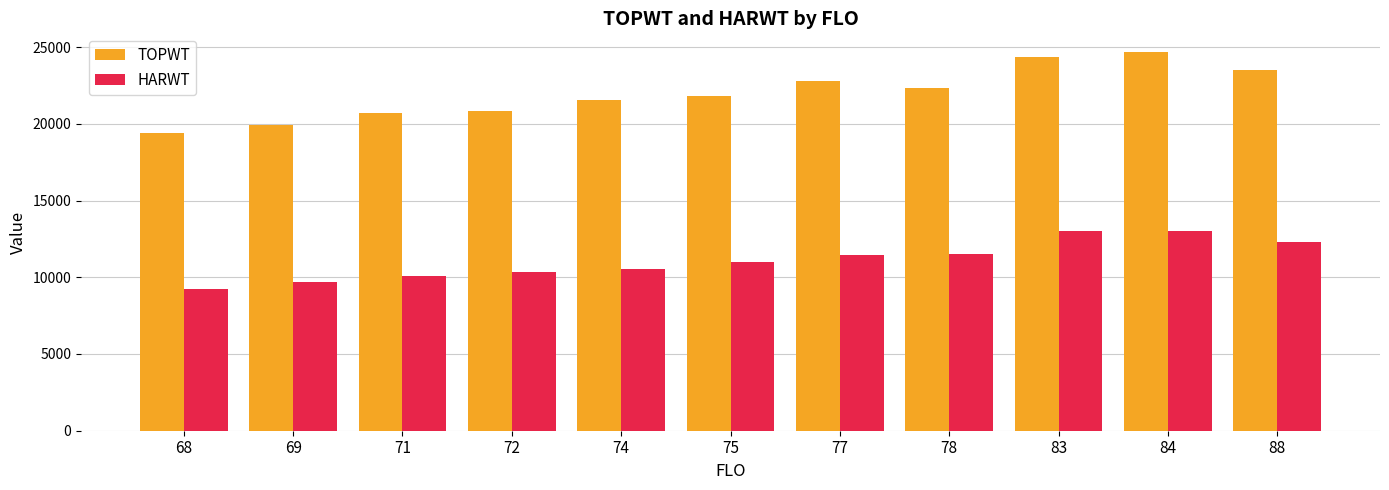

What is the sum of all TOPWT values?

241840.1